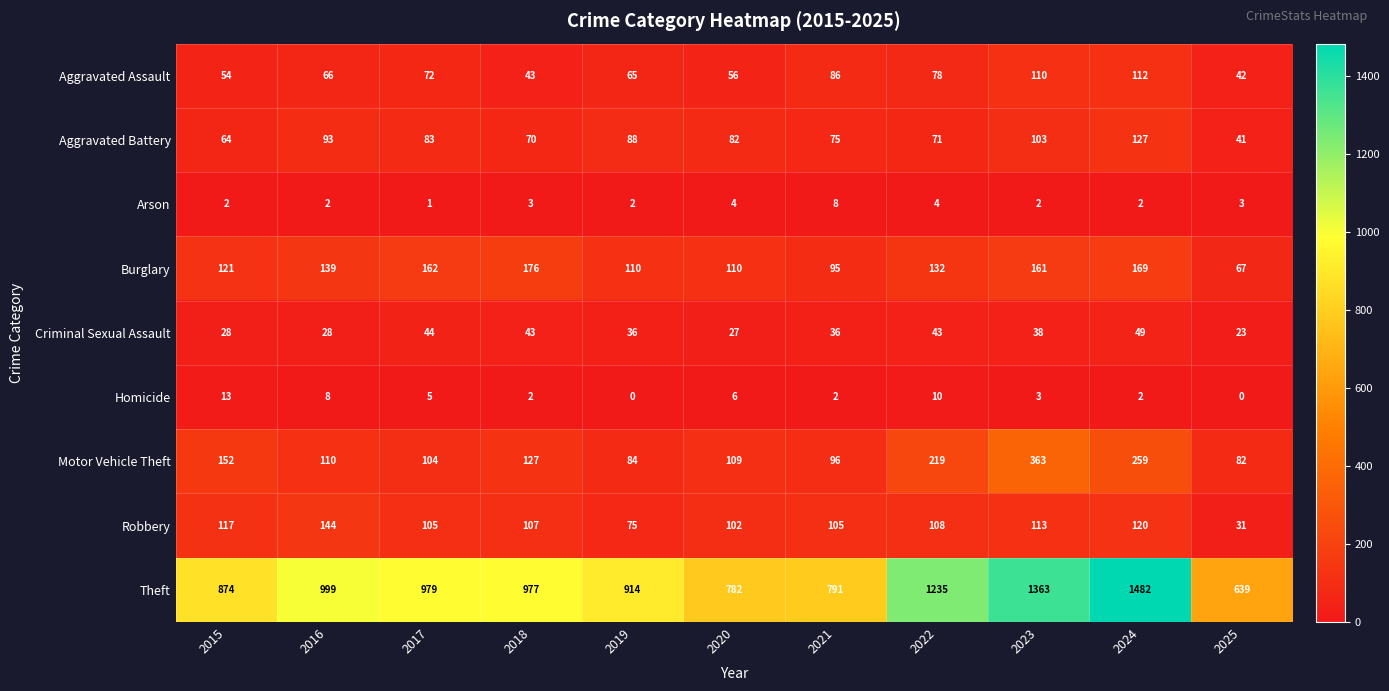

What is the spread (max minus min) of values at 2018?

975